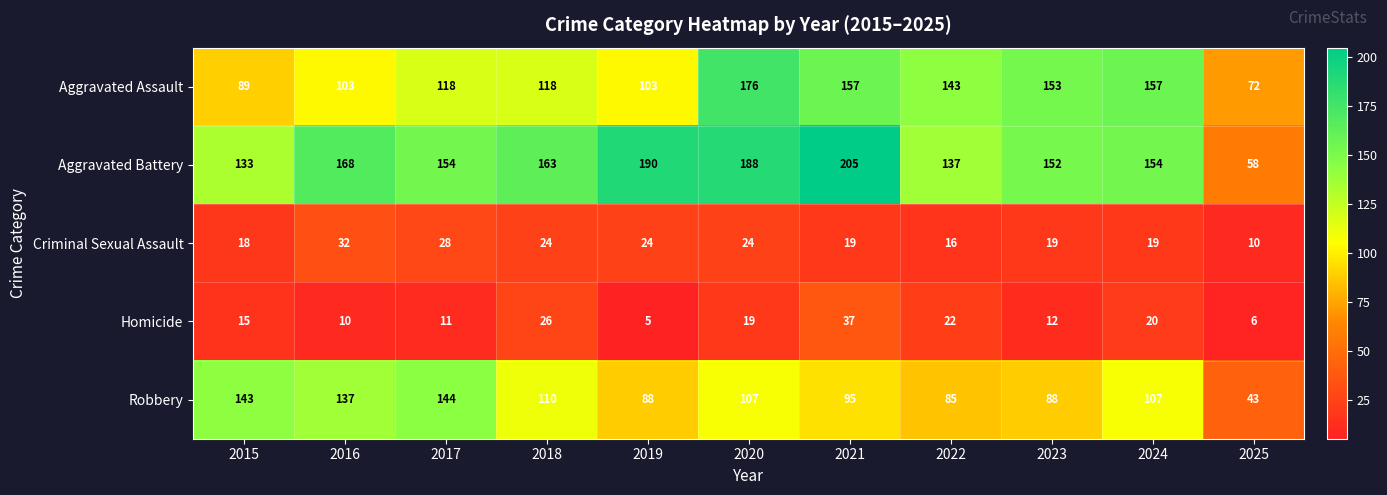

Which series changed the most between 2016 and 2021?

Aggravated Assault